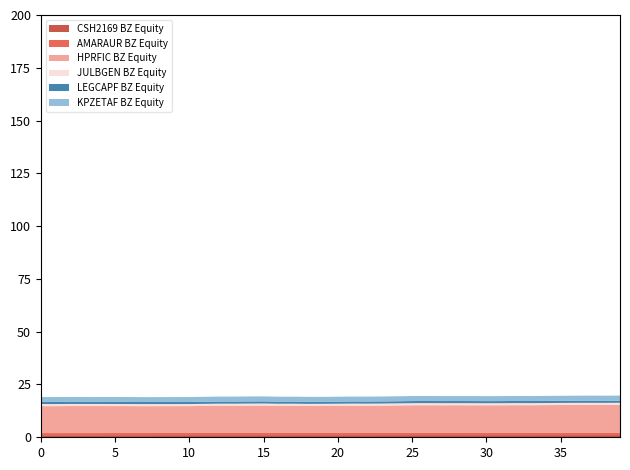

Reading left to right, transcribe all the data shown in this chart.

CSH2169 BZ Equity: 1.0	1.0	1.0	1.0	1.0	1.0	1.0	1.0	1.0	1.0	1.0	1.0	1.0	1.0	1.0	1.0	1.0	1.0	1.0	1.0	1.0	1.0	1.0	1.0	1.0	1.0	1.0	1.0	1.0	1.0	1.0	1.0	1.0	1.0	1.0	1.0	1.0	1.0	1.0	1.0
AMARAUR BZ Equity: 1.0	1.0	1.0	1.0	1.0	1.0	1.0	1.0	1.0	1.0	1.0	1.0	1.0	1.0	1.0	1.0	1.0	1.0	1.0	1.0	1.0	1.0	1.0	1.0	1.0	1.0	1.0	1.0	1.0	1.0	1.0	1.0	1.0	1.0	1.0	1.0	1.0	1.0	1.0	1.0
HPRFIC BZ Equity: 12.8	12.7	12.8	12.8	12.8	12.8	12.7	12.7	12.7	12.7	12.7	12.8	12.9	12.9	13.0	13.0	12.9	12.9	12.8	12.8	12.9	12.9	12.9	13.0	13.0	13.1	13.2	13.1	13.1	13.1	13.1	13.1	13.2	13.1	13.2	13.2	13.3	13.3	13.3	13.3
JULBGEN BZ Equity: 1.0	1.0	1.0	1.0	1.0	1.0	1.0	1.0	1.0	1.0	1.0	1.0	1.0	1.0	1.0	1.0	1.0	1.0	1.0	1.0	1.0	1.0	1.0	1.0	1.0	1.0	1.0	1.0	1.0	1.0	1.0	1.0	1.0	1.0	1.0	1.0	1.0	1.0	1.0	1.0
LEGCAPF BZ Equity: 1.0	1.0	1.0	1.0	1.0	1.0	1.0	1.0	1.0	1.0	1.0	1.0	1.0	1.0	1.0	1.0	1.0	1.0	1.0	1.0	1.0	1.0	1.0	1.0	1.0	1.0	1.0	1.0	1.0	1.0	1.0	1.0	1.0	1.0	1.0	1.0	1.0	1.0	1.0	1.0
KPZETAF BZ Equity: 2.3	2.3	2.3	2.3	2.3	2.3	2.3	2.3	2.3	2.3	2.3	2.3	2.4	2.4	2.4	2.4	2.3	2.3	2.3	2.3	2.3	2.3	2.3	2.3	2.4	2.4	2.4	2.4	2.4	2.4	2.4	2.4	2.4	2.4	2.4	2.4	2.4	2.4	2.4	2.4